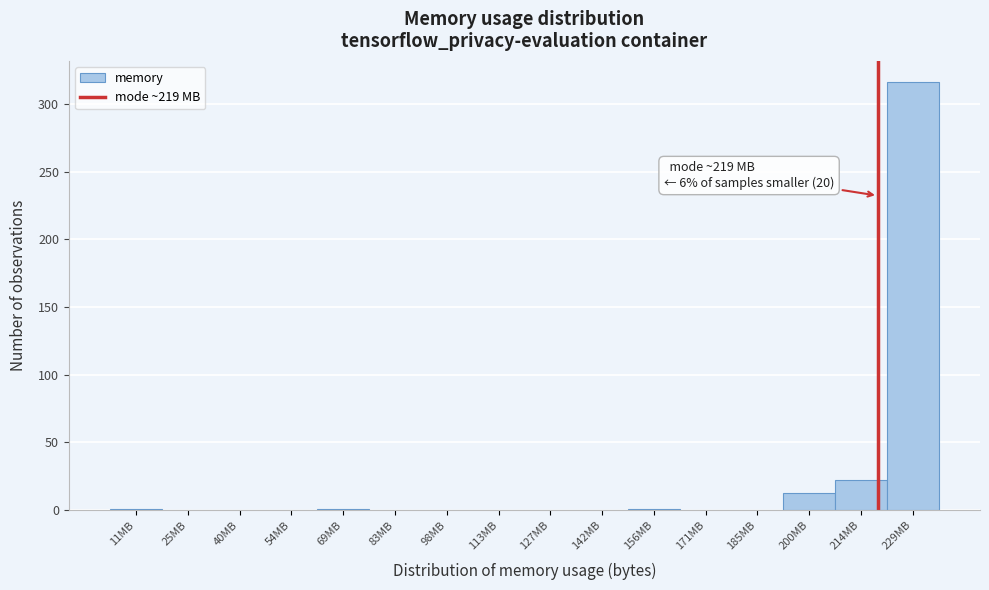

Which range on the x-axis has the tallest bar?

222 to 236